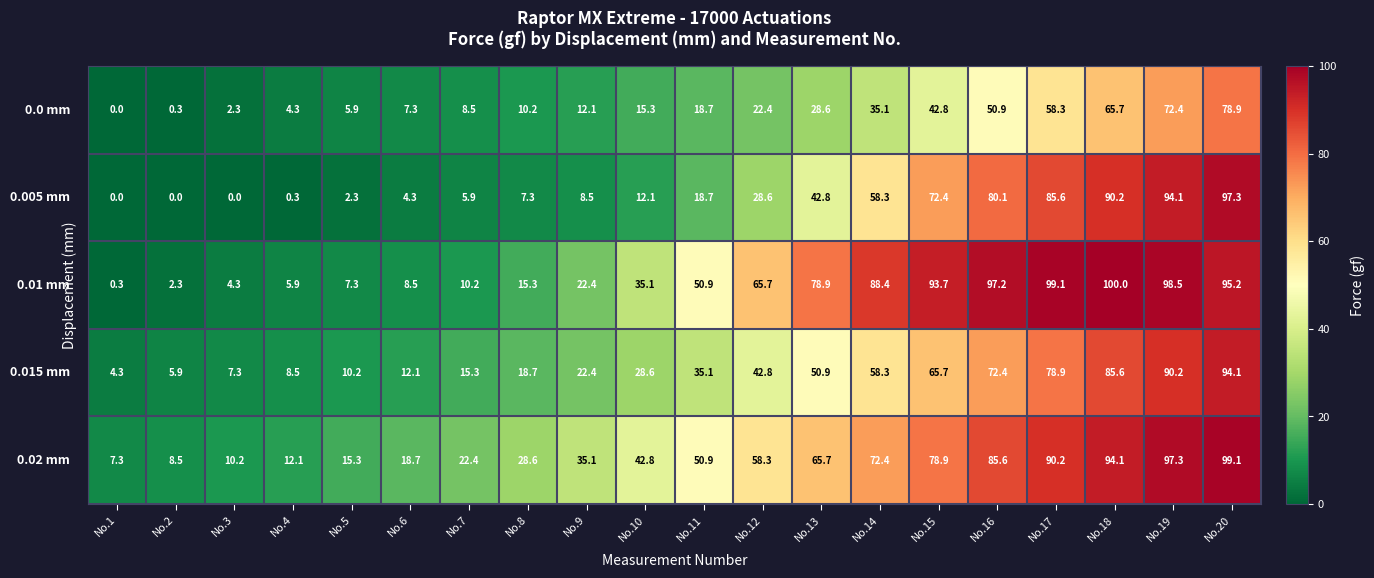

What is the difference between the highest and lowest values at No.16?

46.3